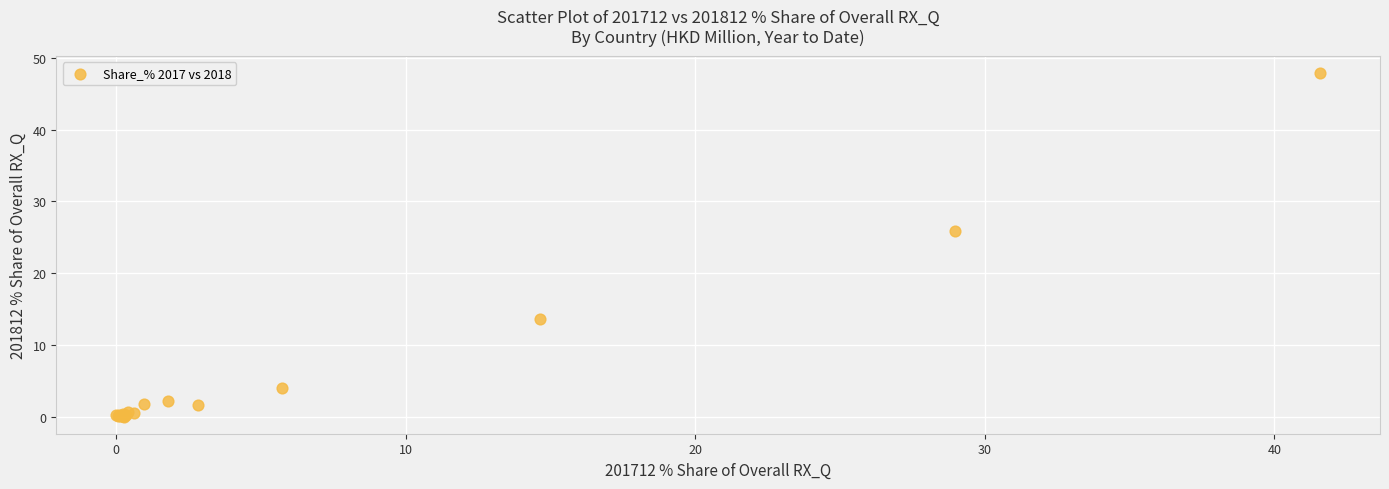

What Y value in the scatter plot is closest to 23?

25.8